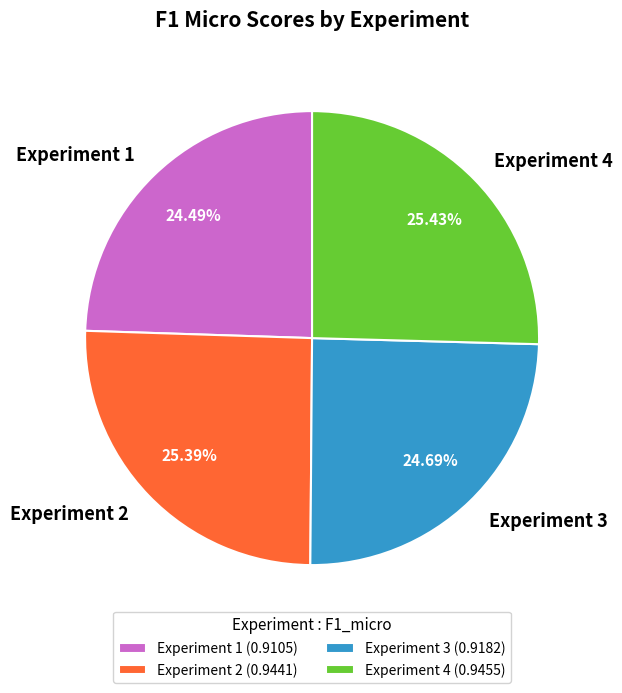

Count the number of slices in the pie.

4